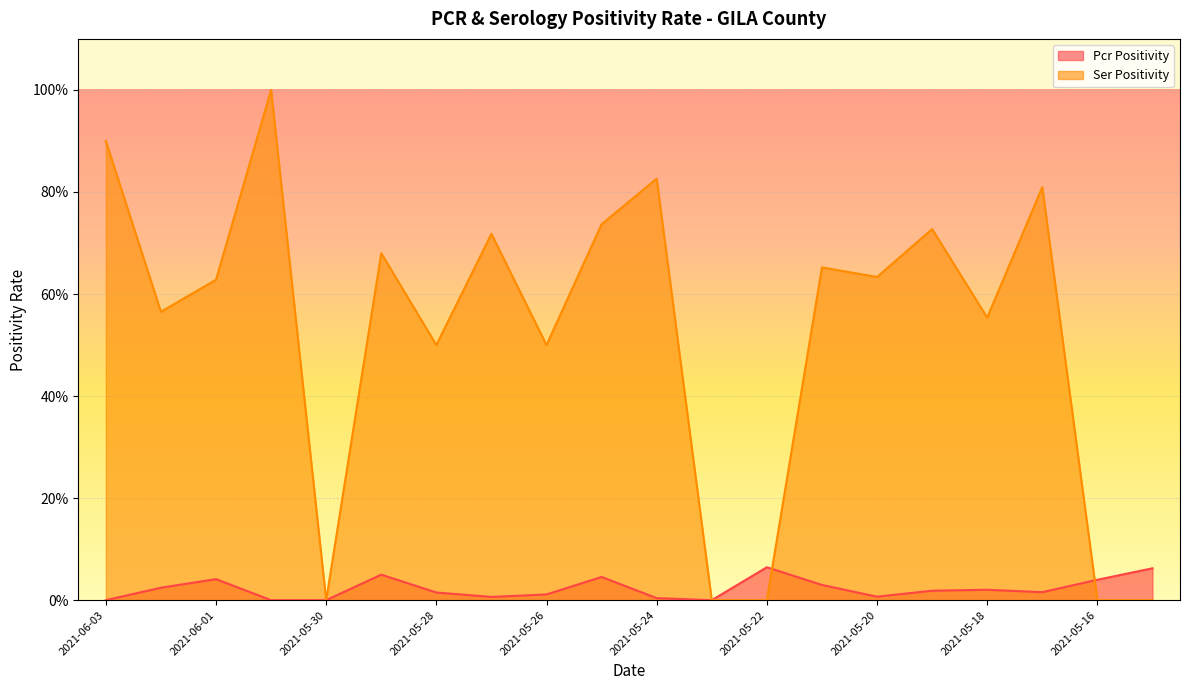

What is the sum of all ser_positivity_GILA values?

10.4